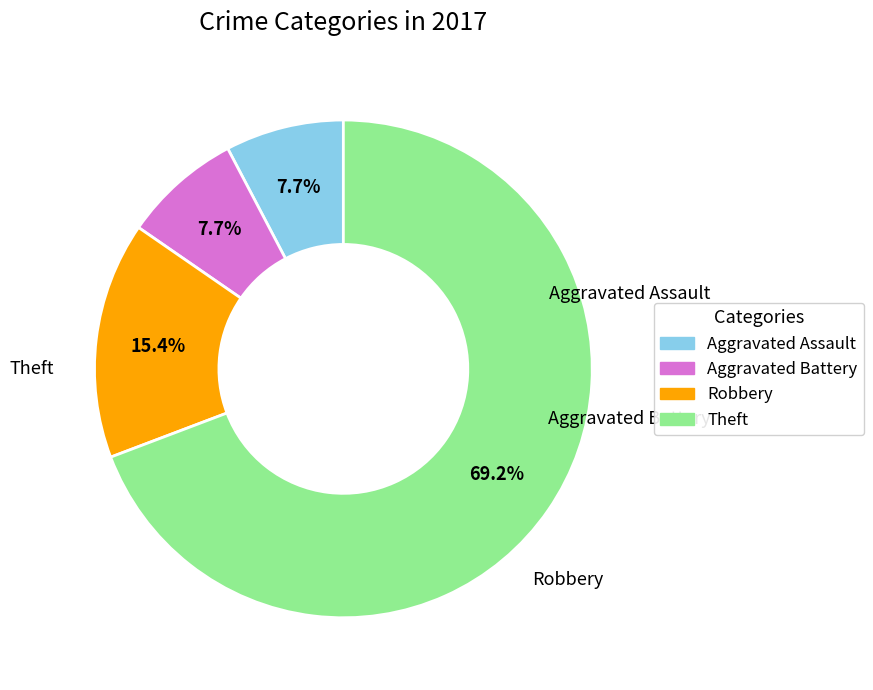

Which slice represents more than half of the pie?

Theft